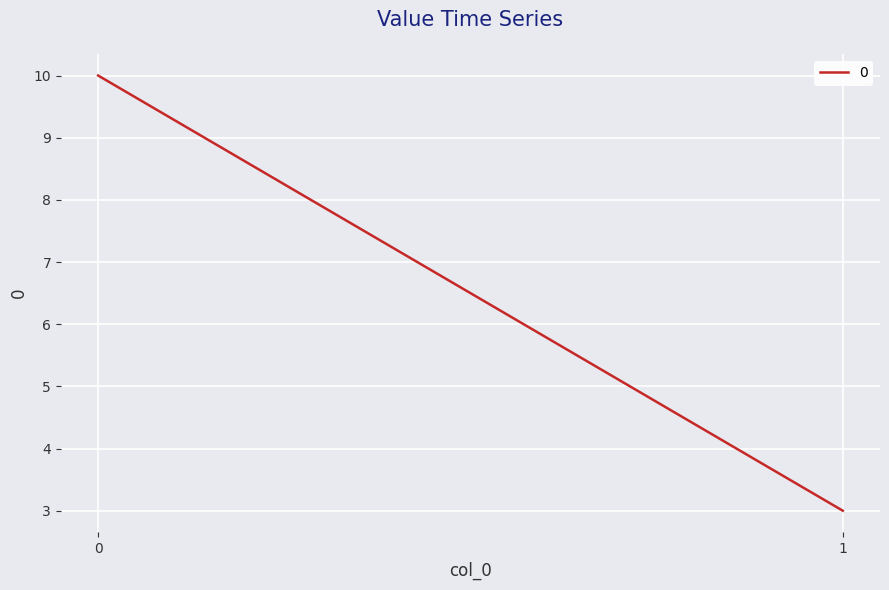

What is the difference between the maximum and minimum values?

7